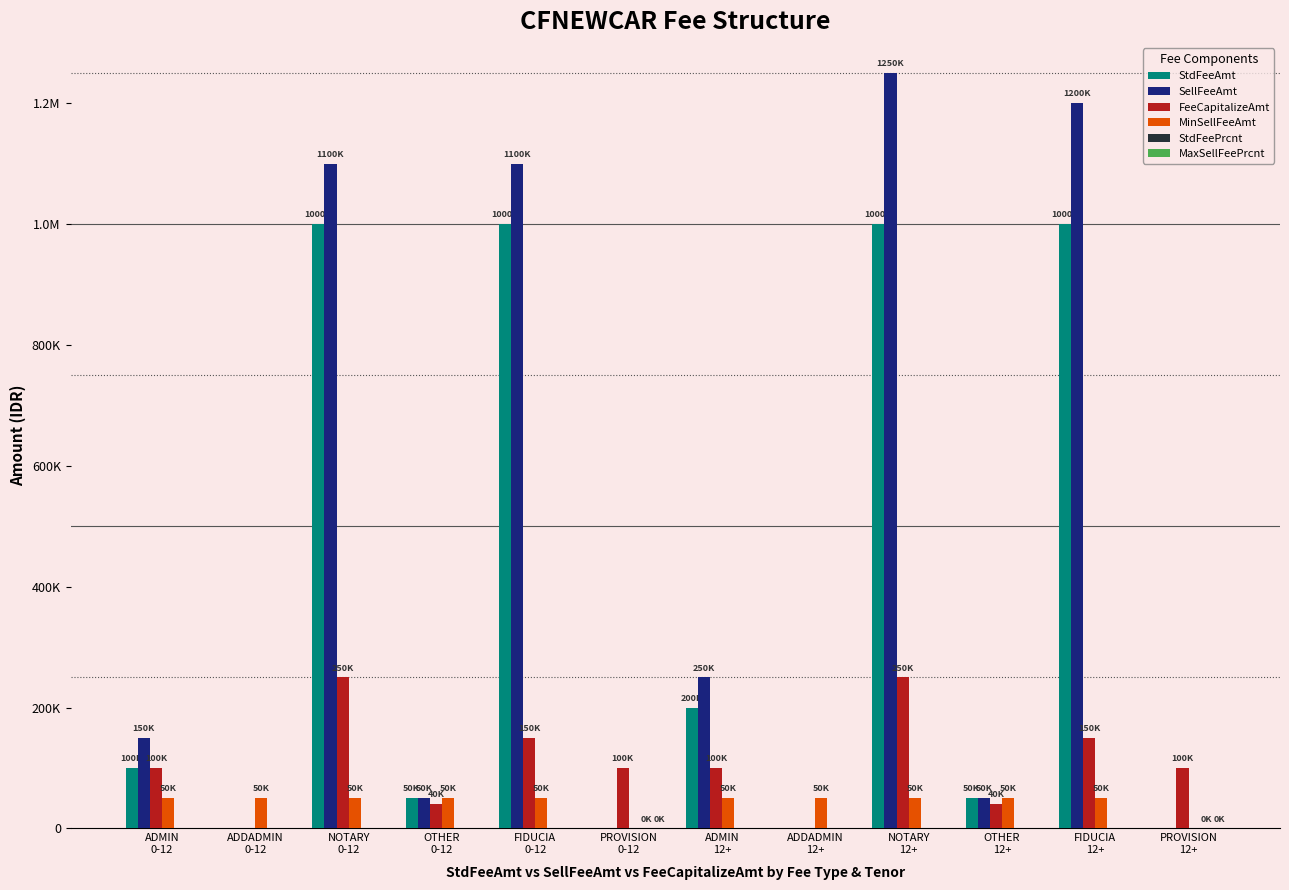

What position from the left is PROVISION
0-12?

6